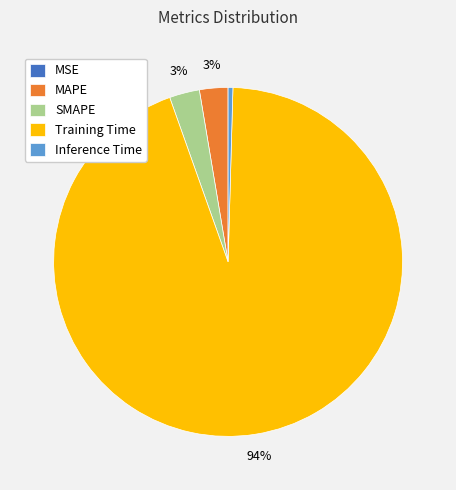

What is the largest slice in the pie chart?

Training Time